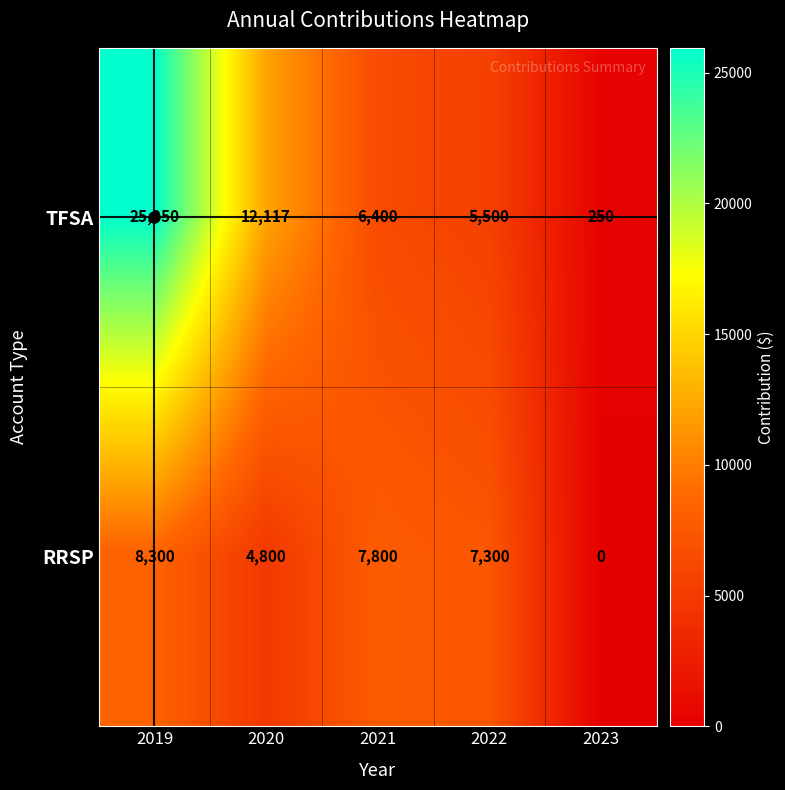

What is the difference between the maximum and minimum values in the TFSA series?

25700